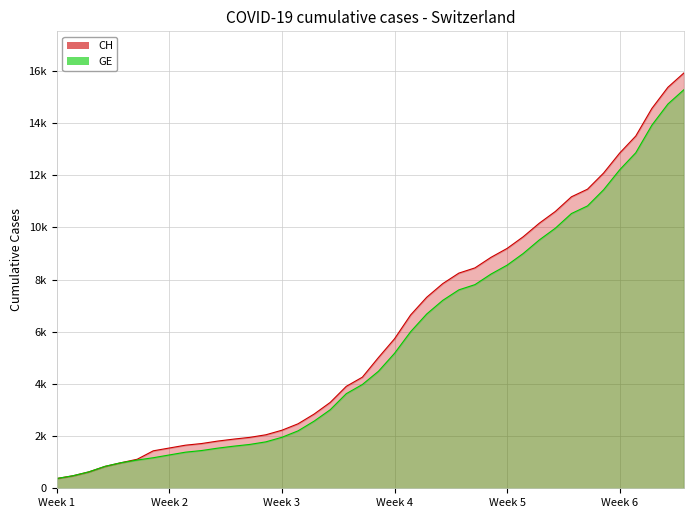

The value of GE at 2020-03-02 is 529. True or false?

False